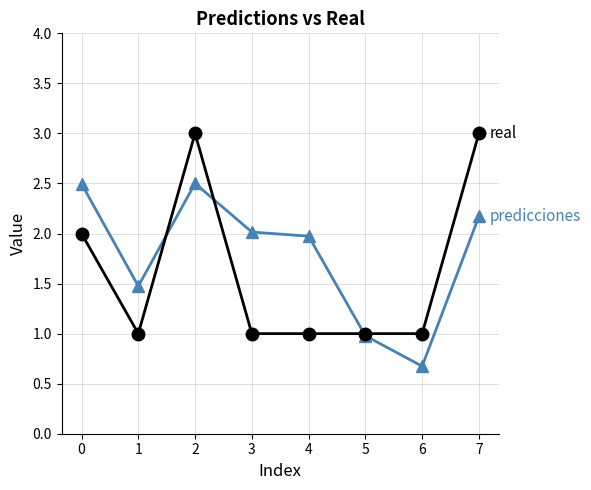

What is the total value across all series at 5?

2.0